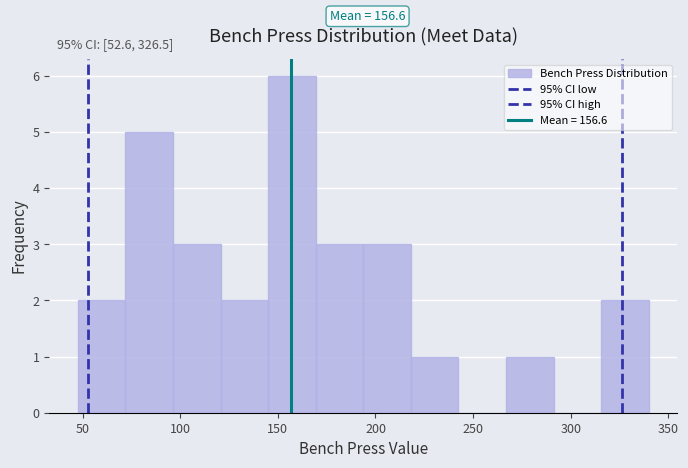

Which range on the x-axis has the tallest bar?

145 to 170